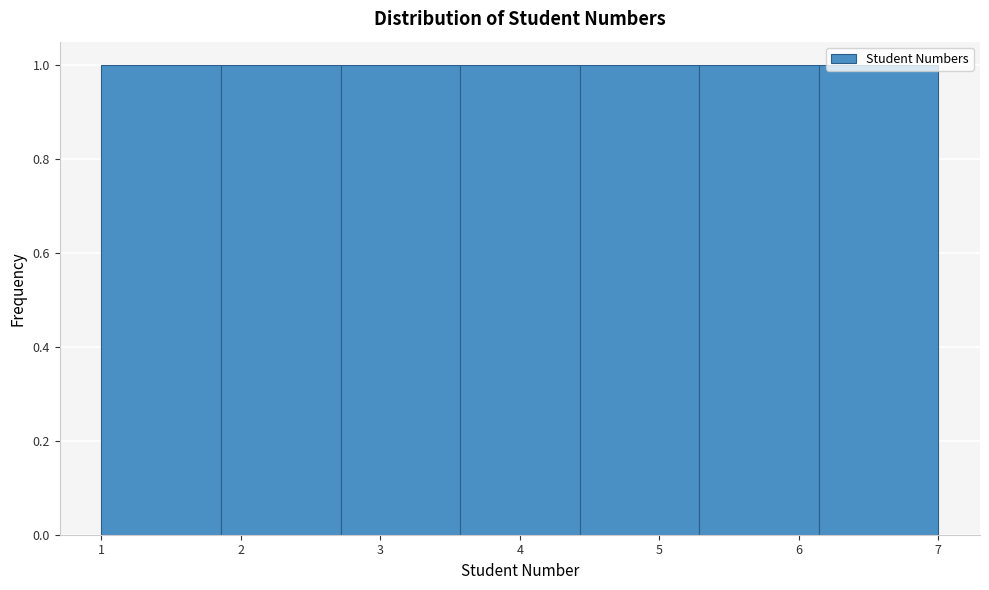

Reading left to right, list every bar in this chart as the range it spans on the x-axis followed by its height. Neither the bar edges nor the heights are printed on the chart, so give them approximately, as read against the axes.

1.0 to 1.9: 1
1.9 to 2.7: 1
2.7 to 3.6: 1
3.6 to 4.4: 1
4.4 to 5.3: 1
5.3 to 6.1: 1
6.1 to 7.0: 1